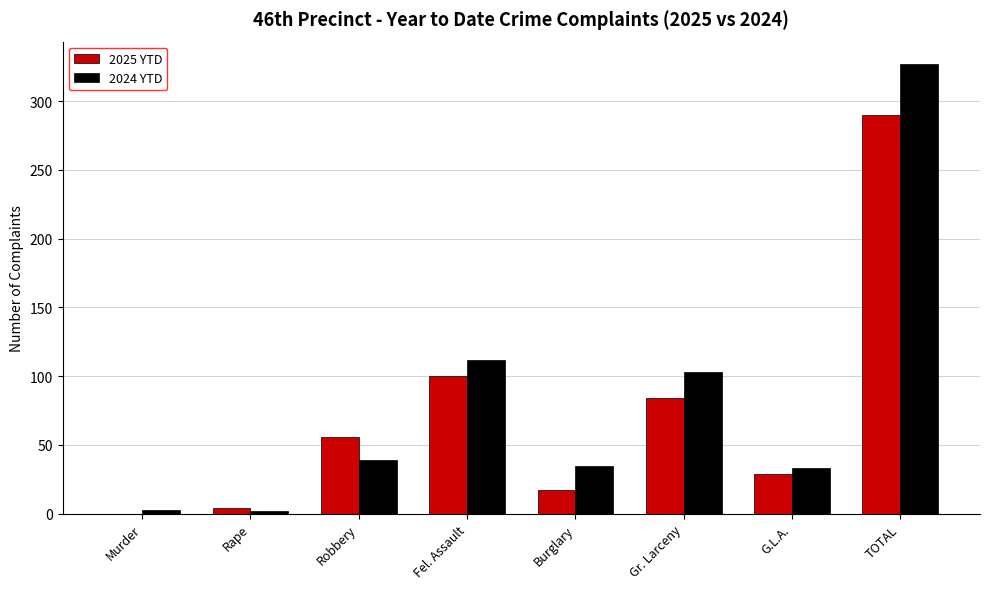

What is the sum of the 2024 YTD values at Burglary and G.L.A.?

68